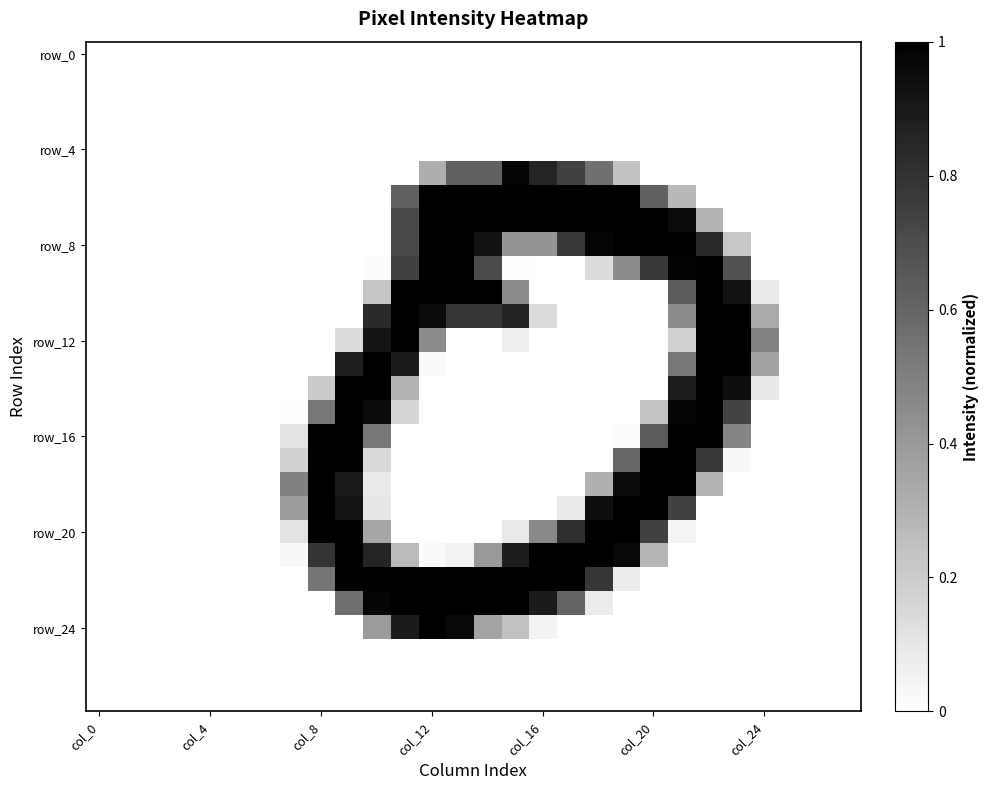

How many series are shown in this chart?

28